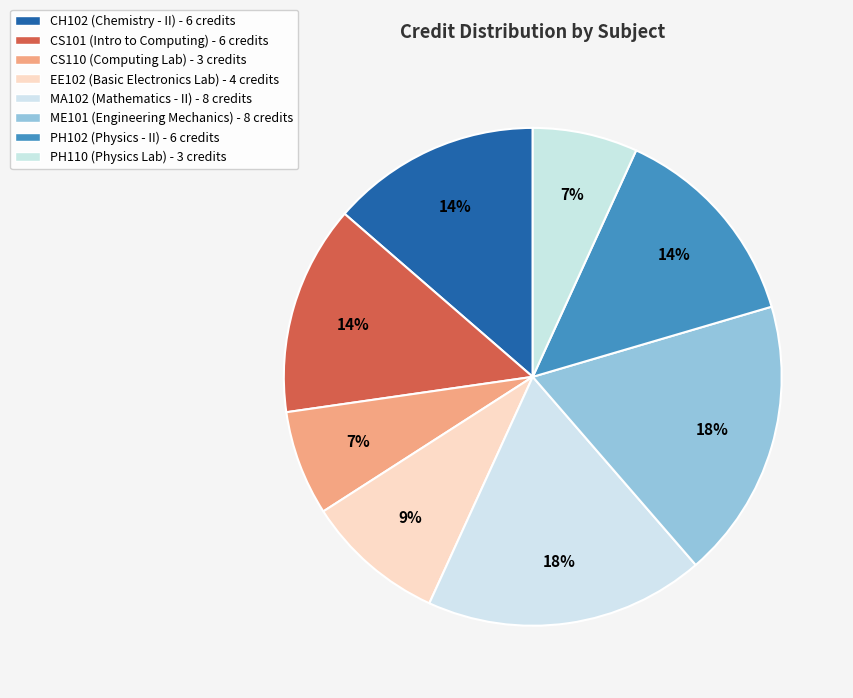

To the nearest percent, what is the combined percentage of EE102 and CS101?

23%